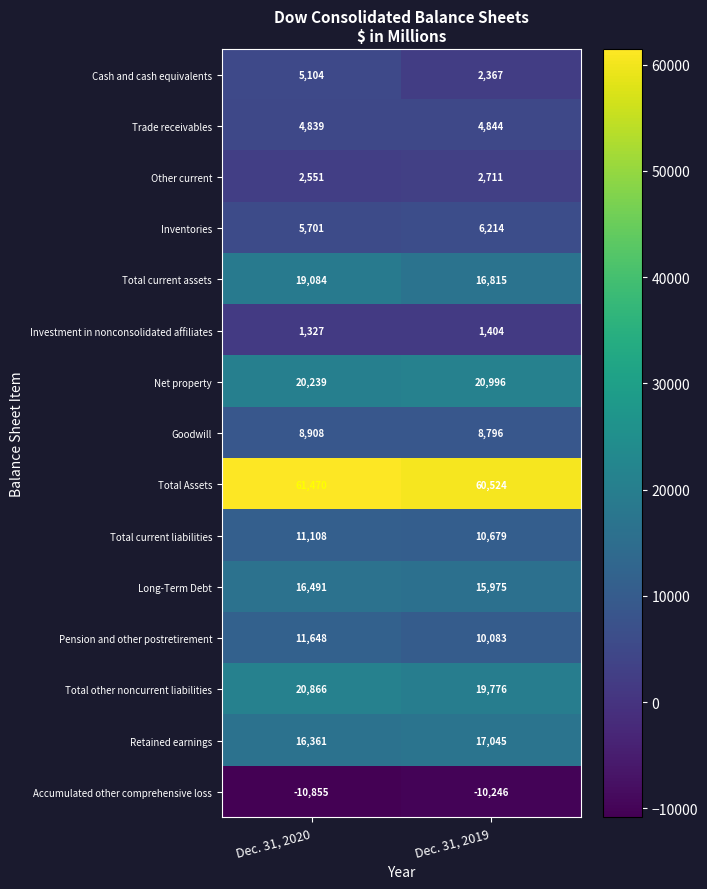

What is the greatest value displayed?

61470